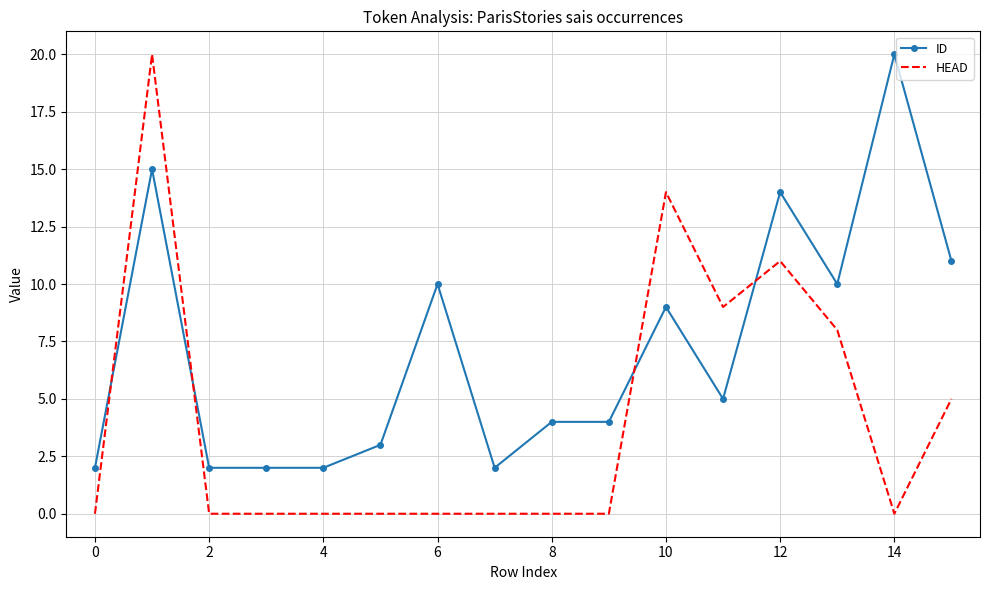

What is the maximum value for HEAD?

20